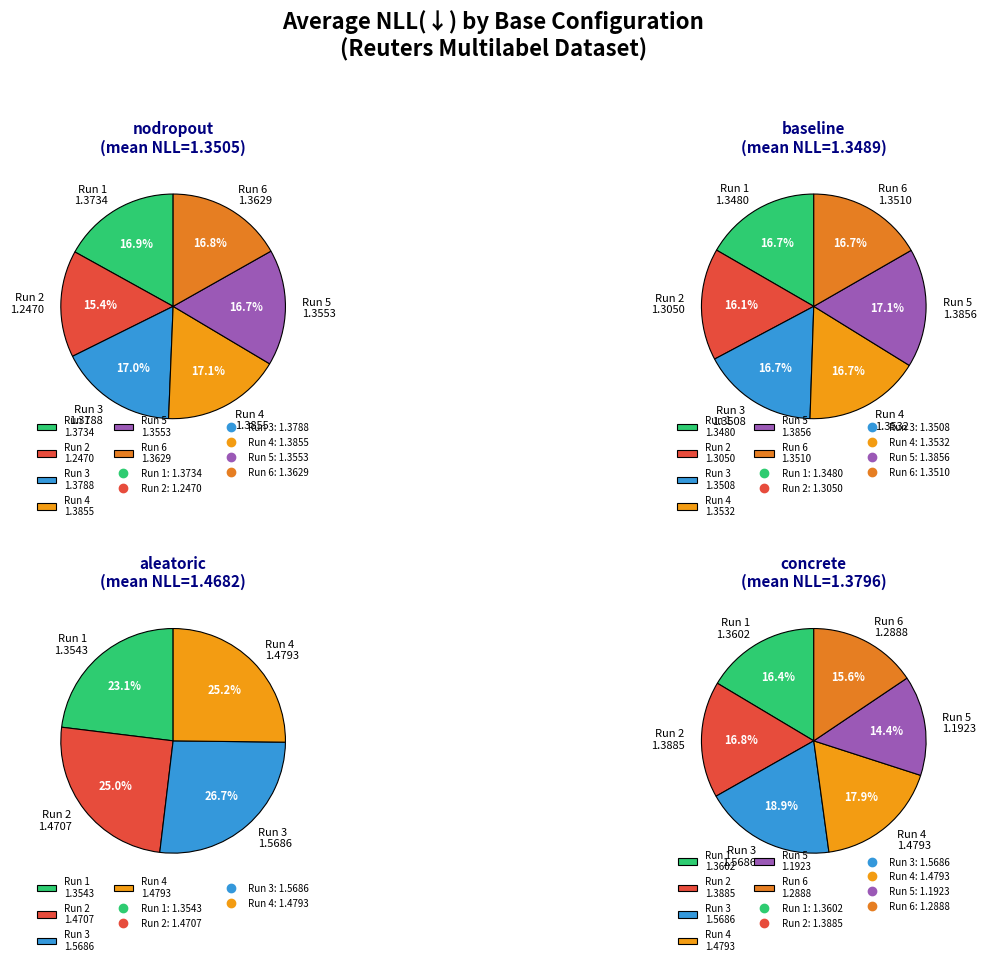

The concrete slice represents 29% of the pie. True or false?

False